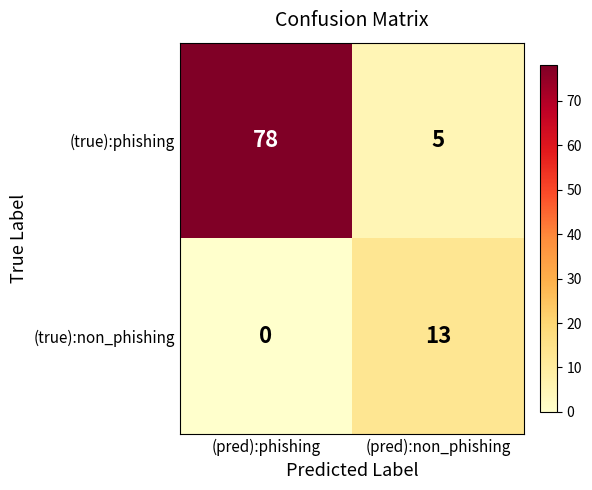

List the series in order of their peak value, highest first.

(true):phishing, (true):non_phishing